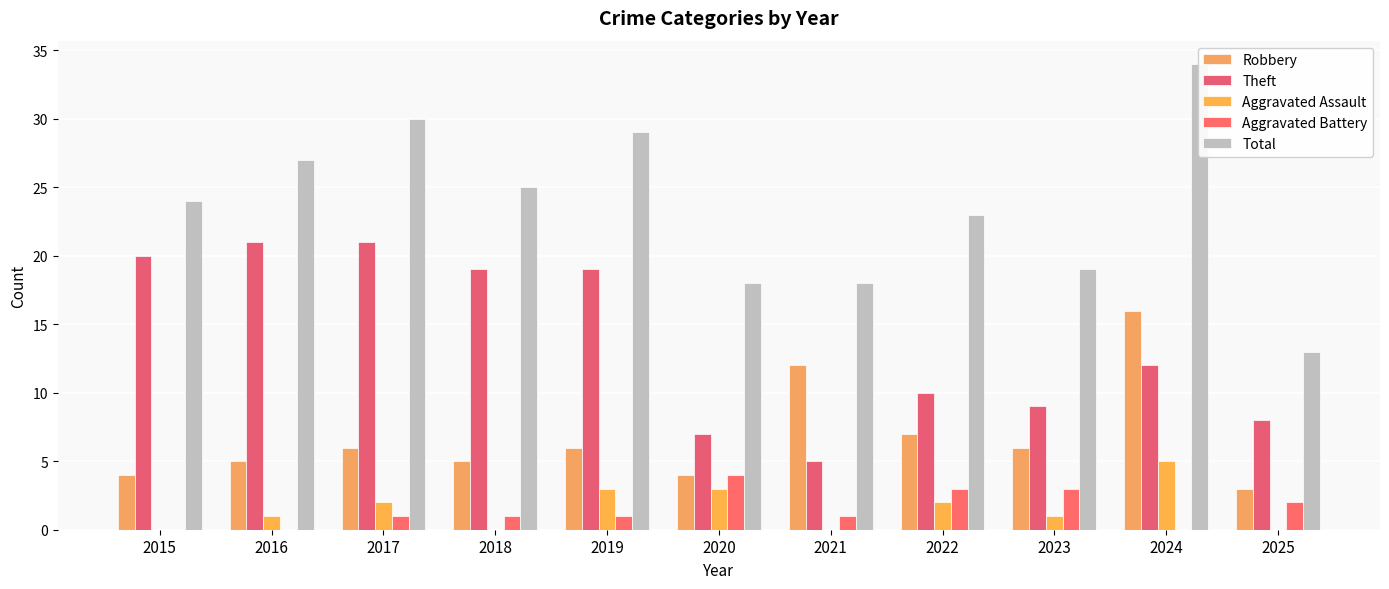

What is the sum of all Aggravated Battery values?

16